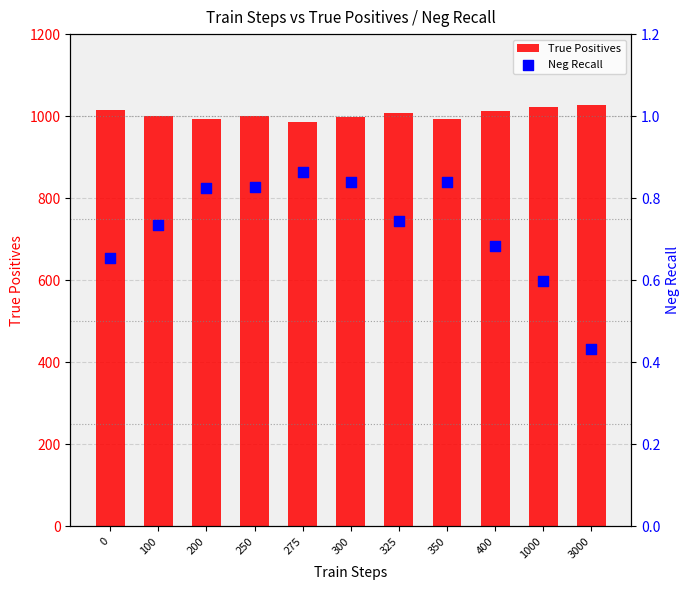

Which series contains the lowest Y value?

Neg Recall